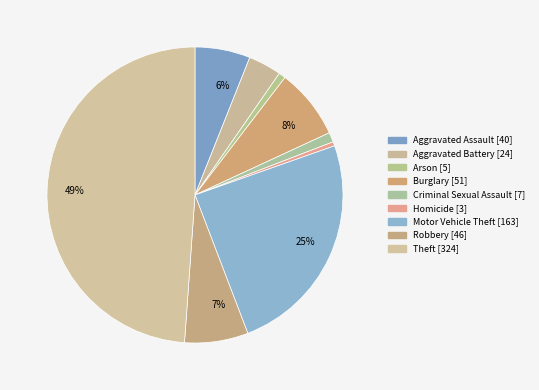

To the nearest percent, what is the average slice percentage?

11%